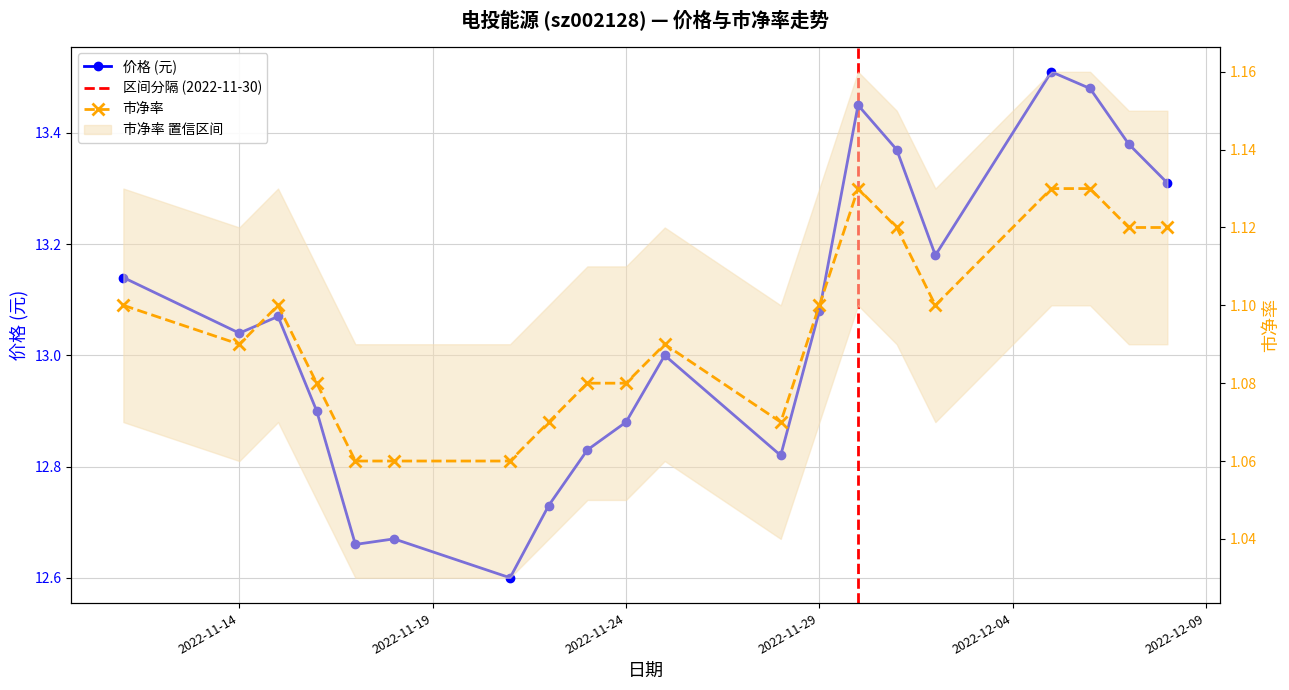

List the labels in order of 市净率 value, smallest first.

2022-11-17, 2022-11-18, 2022-11-21, 2022-11-22, 2022-11-28, 2022-11-16, 2022-11-23, 2022-11-24, 2022-11-14, 2022-11-25, 2022-11-11, 2022-11-15, 2022-11-29, 2022-12-02, 2022-12-01, 2022-12-07, 2022-12-08, 2022-11-30, 2022-12-05, 2022-12-06